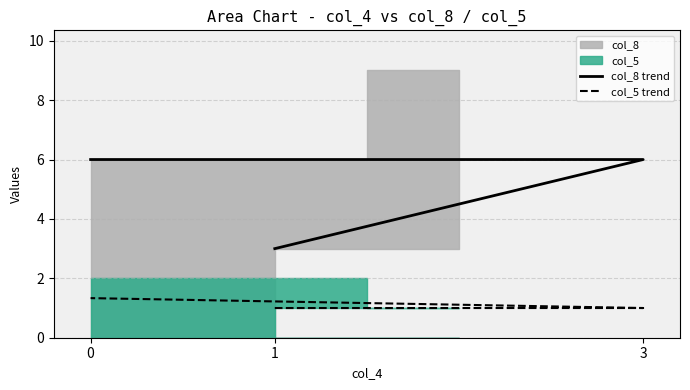

Which series has the largest range (max minus min)?

col_8 trend